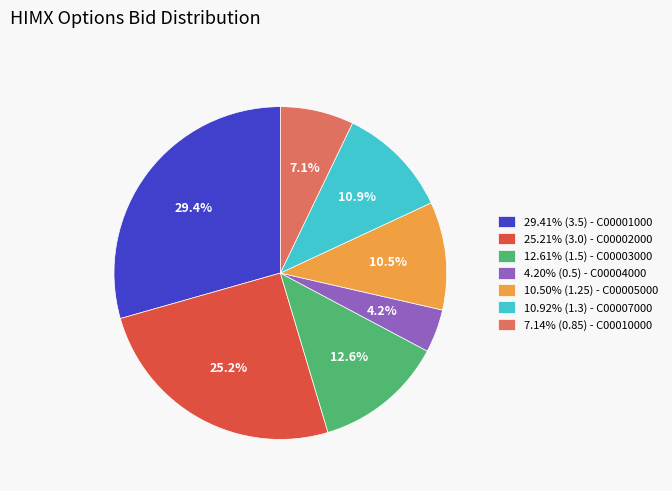

To the nearest percent, what is the average slice percentage?

14%